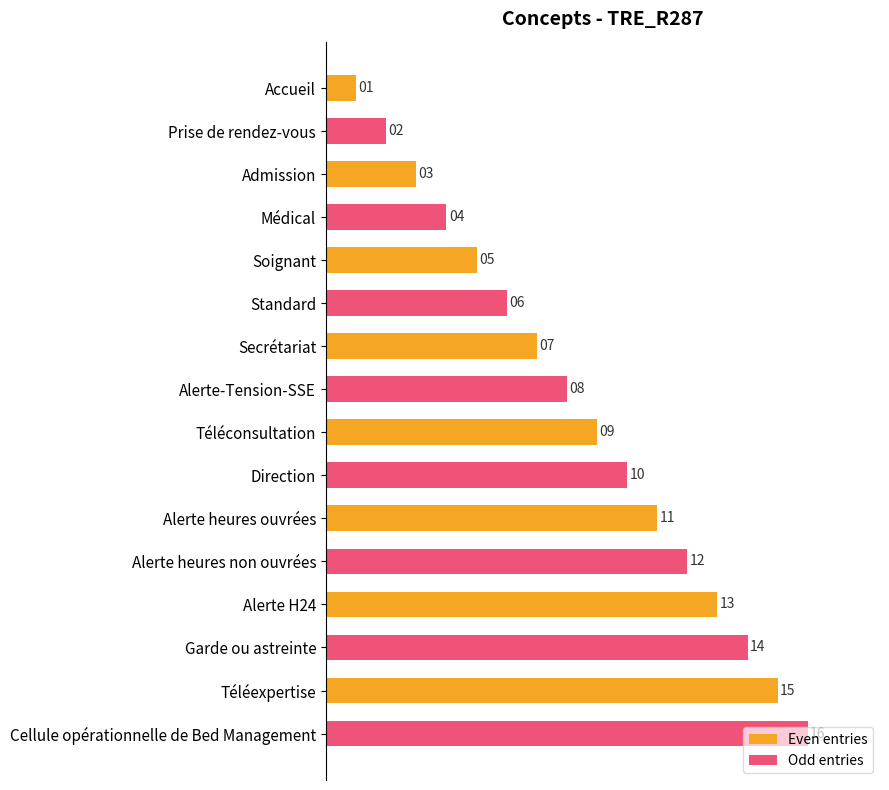

At which label does the data first exceed 56?

Téléconsultation